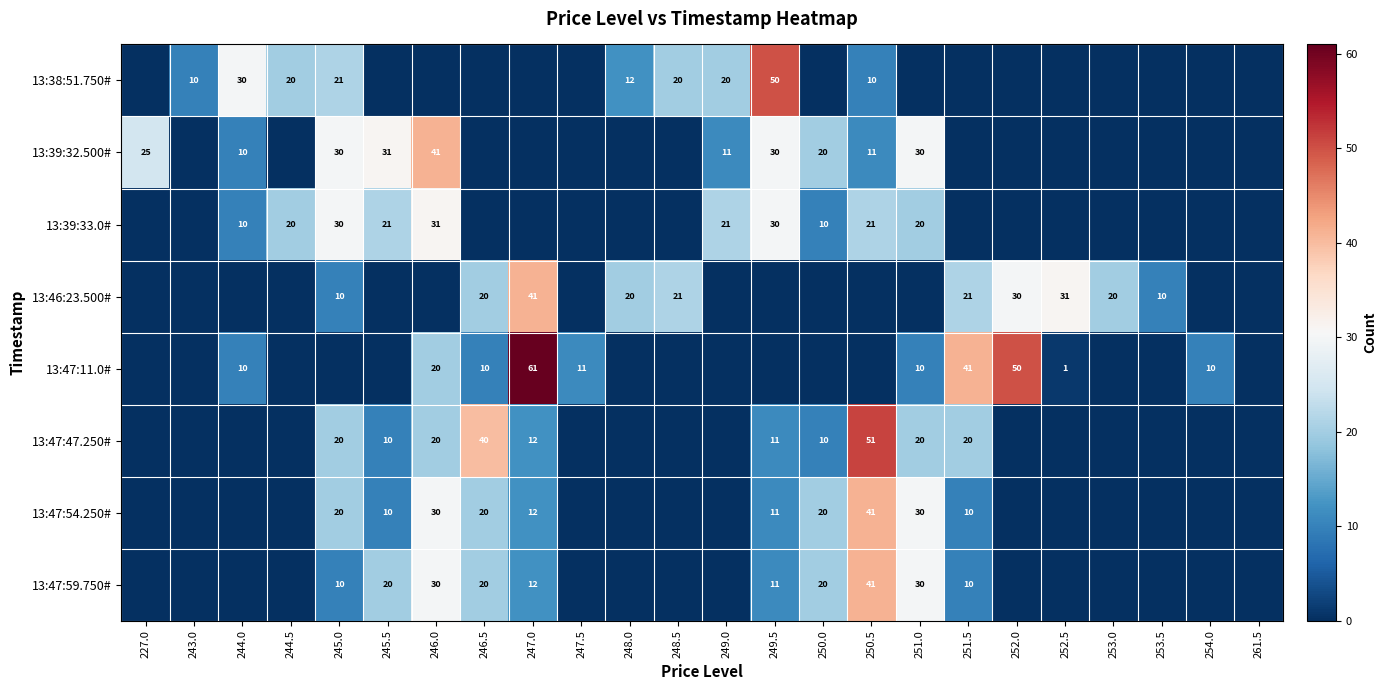

The 13:39:32.500# series shows 15 at 245.0. True or false?

False